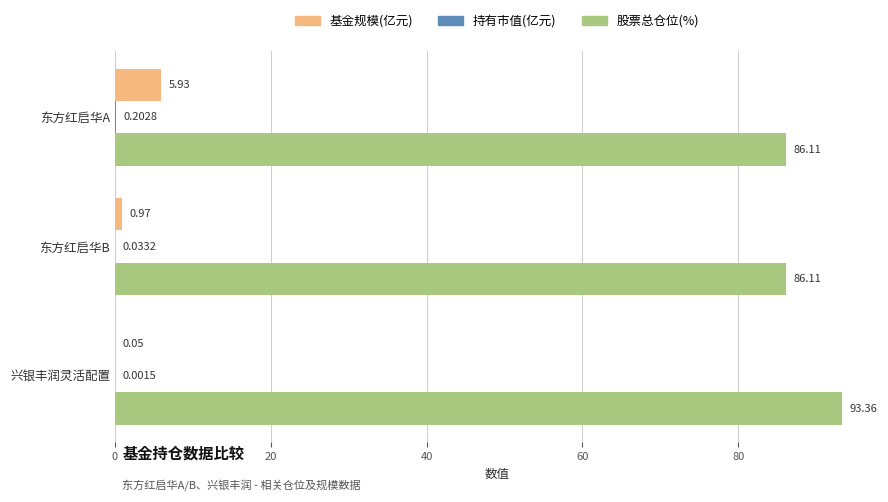

Which series changed the most between 东方红启华A and 东方红启华B?

基金规模(亿元)